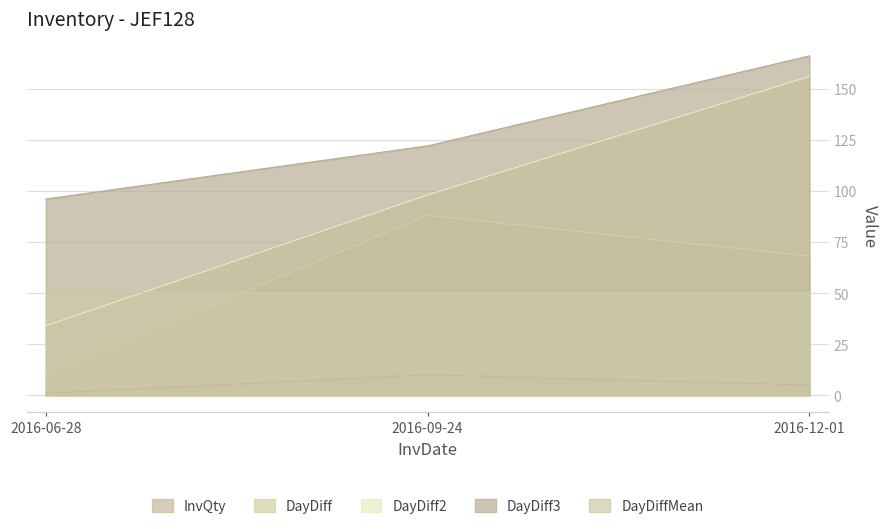

What is the total value across all series at 2016-09-24?

368.4